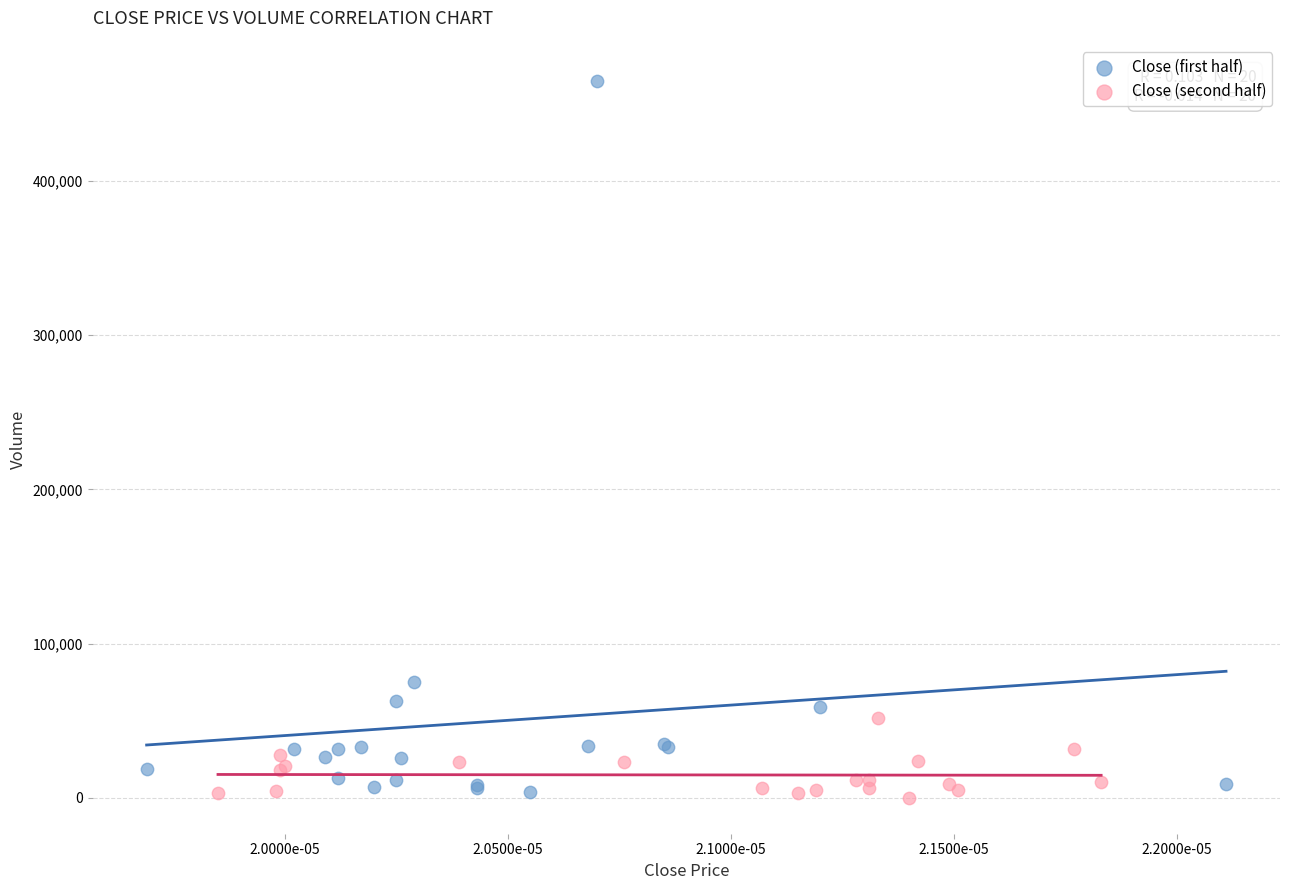

Which series reaches the maximum Y coordinate?

Close (first half)